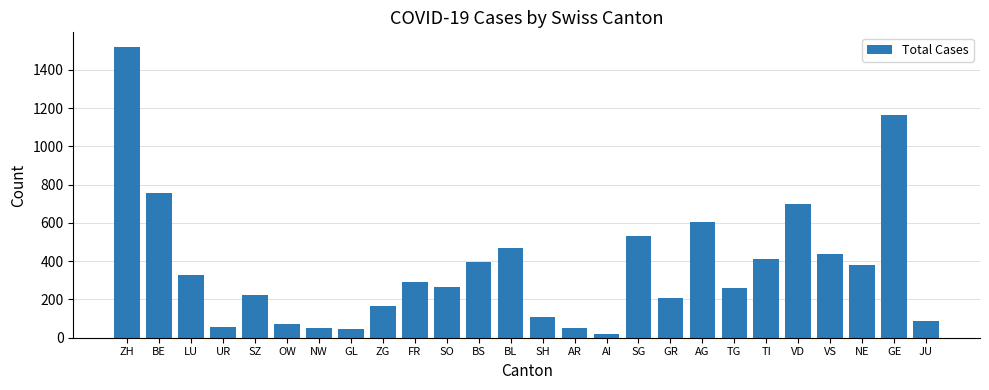

What is the average value?

369